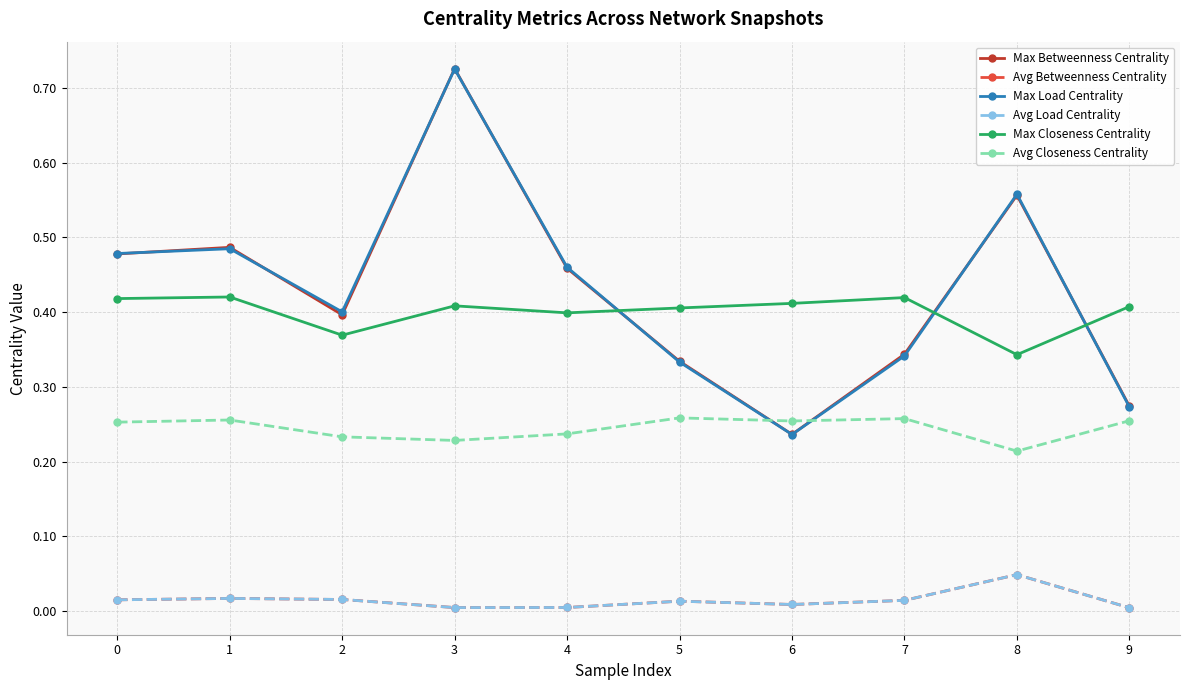

What is the total value across all series at 6?

1.2